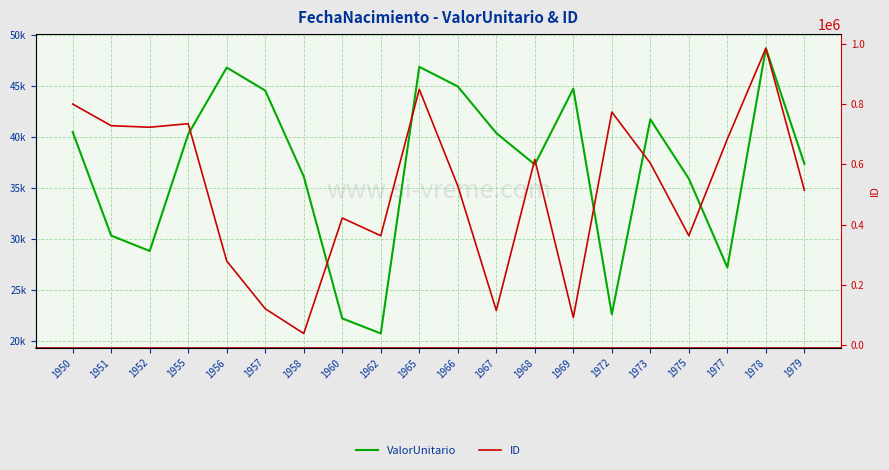

True or false: ID and ValorUnitario intersect in this chart.

False